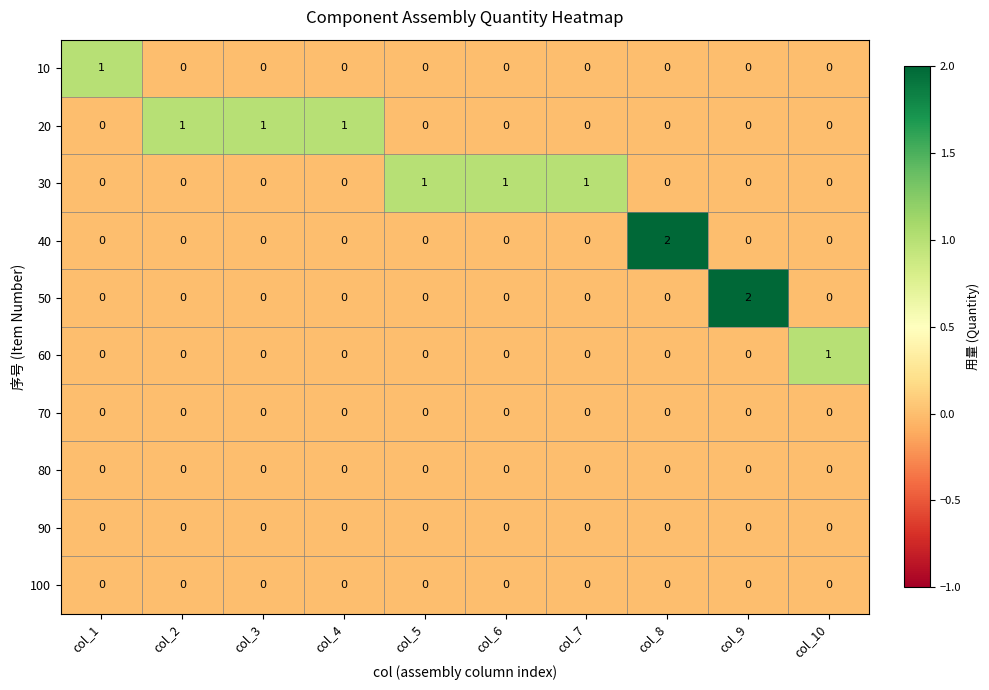

Is it true that 30 equals 0 at col_10?

True